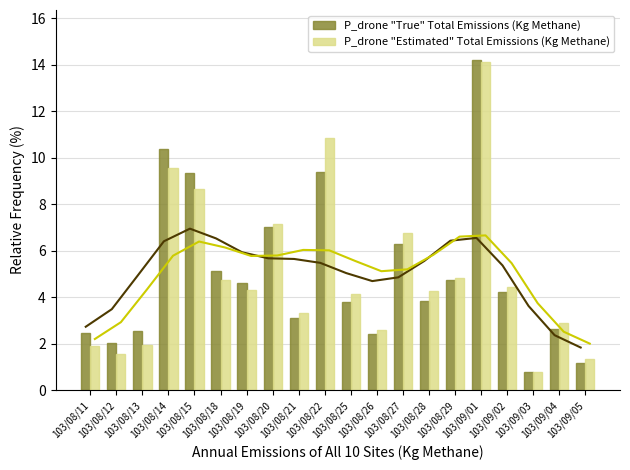

What is the difference between the P_drone "Estimated" Total Emissions (Kg Methane) values at 103/08/20 and 103/09/01?

7.0